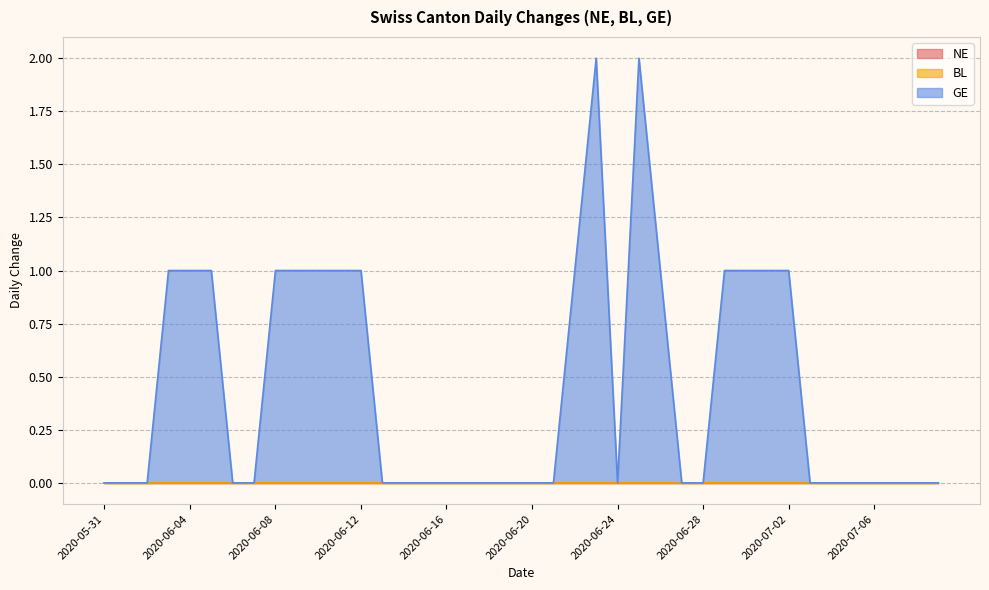

Where is NE nearest to the value 0?

2020-05-31